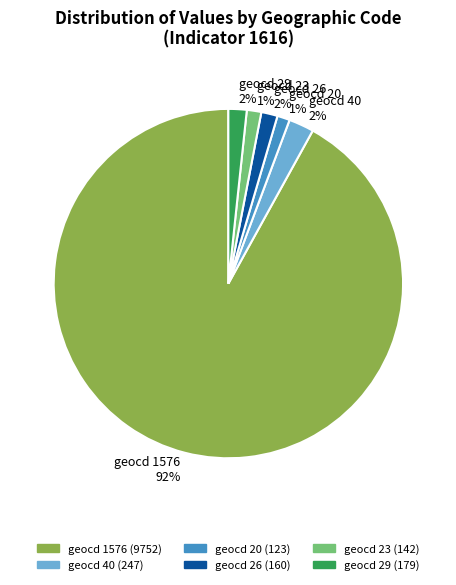

The geocd 29 2% slice represents 2% of the pie. True or false?

True